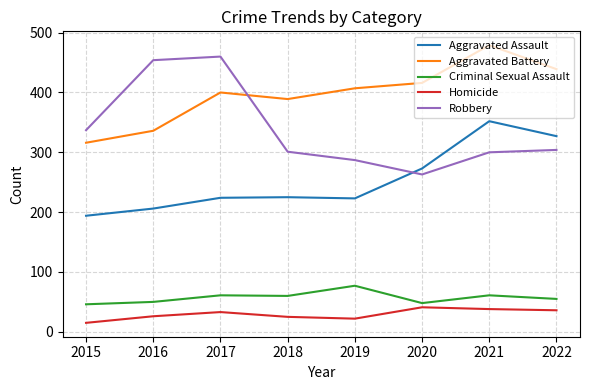

In Robbery, how many points are higher than both neighbors (excluding endpoints)?

1